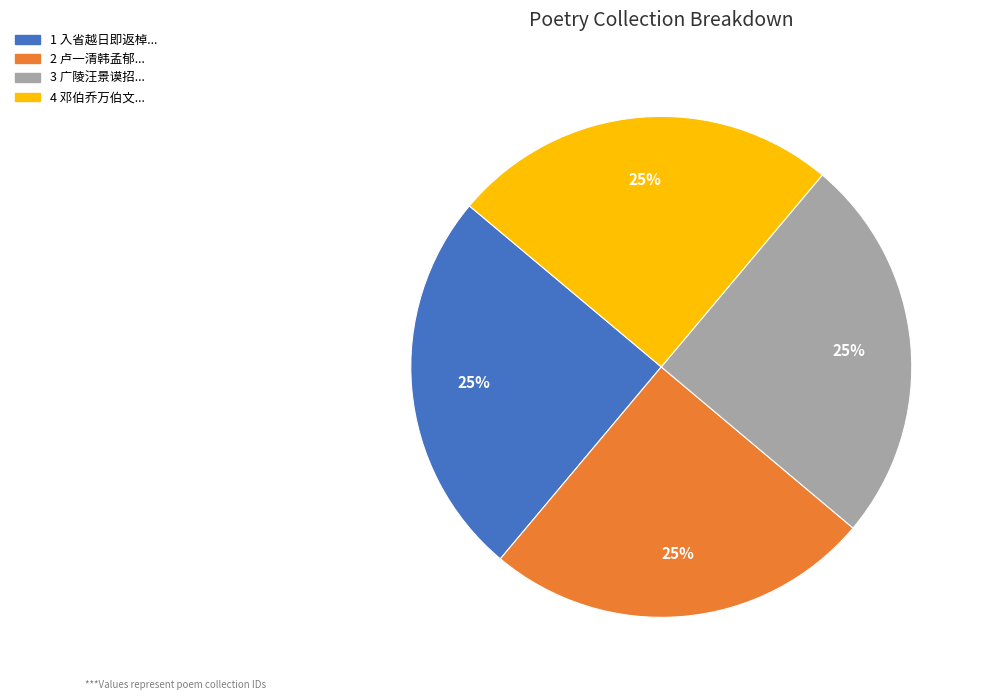

Count the number of slices in the pie.

4